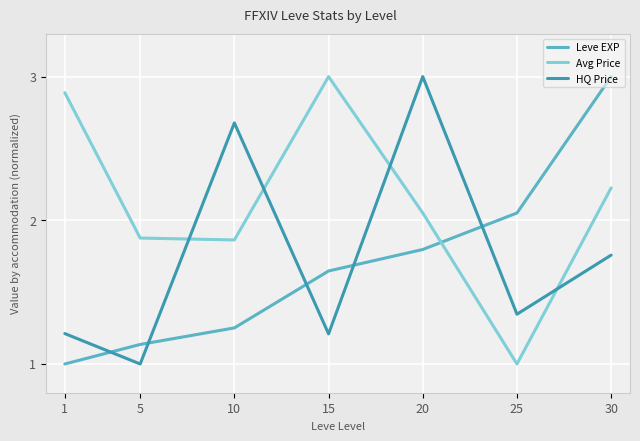

True or false: Leve EXP has a value of 0.6 at 1.

False